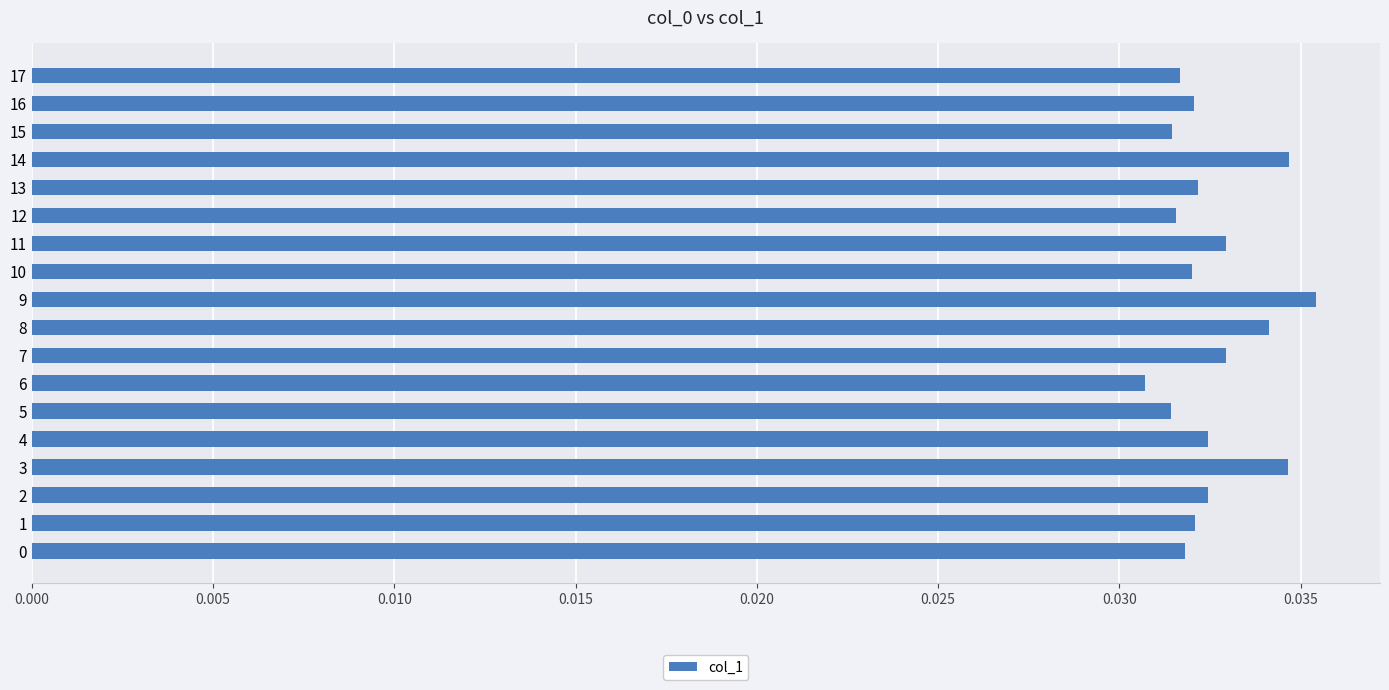

At which category does the chart reach its minimum across all series?

6